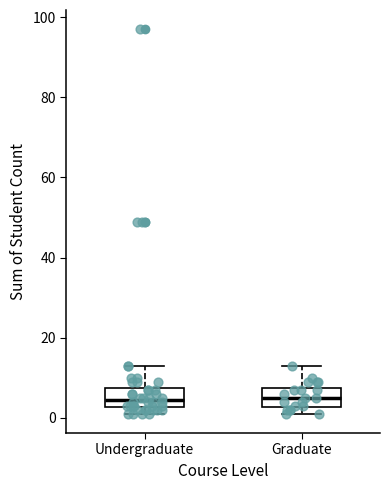

Reading left to right, read every box against the y-axis: the position of its median line, the range the box covers, and the ends of its whiskers. The values are not printed on the chart, so give them approximately, as read against the axis.

Undergraduate: median 4, box 2 to 8, whiskers 2 (just below the box's lower edge) to 14
Graduate: median 6, box 2 to 8, whiskers 2 (just below the box's lower edge) to 14